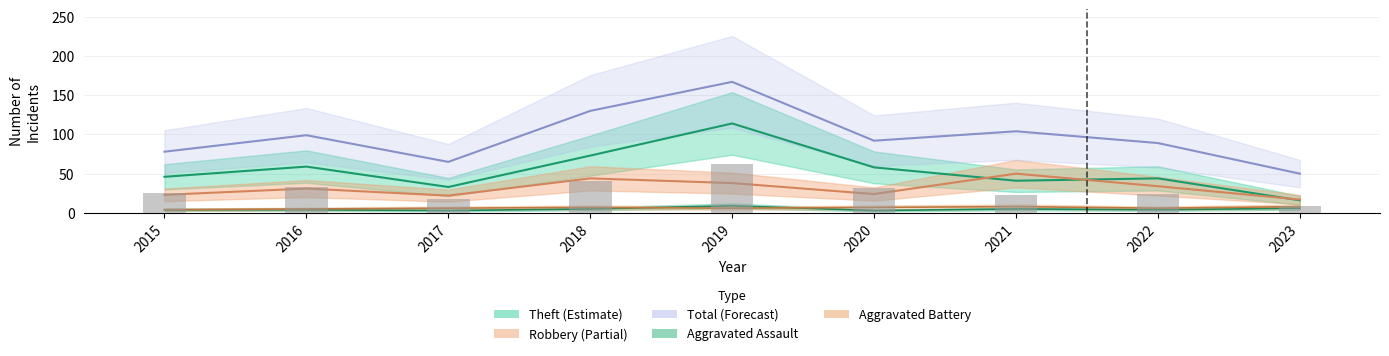

At 2015, list the series in order from largest to smallest.

Total, Theft, Robbery, Aggravated Assault, Aggravated Battery